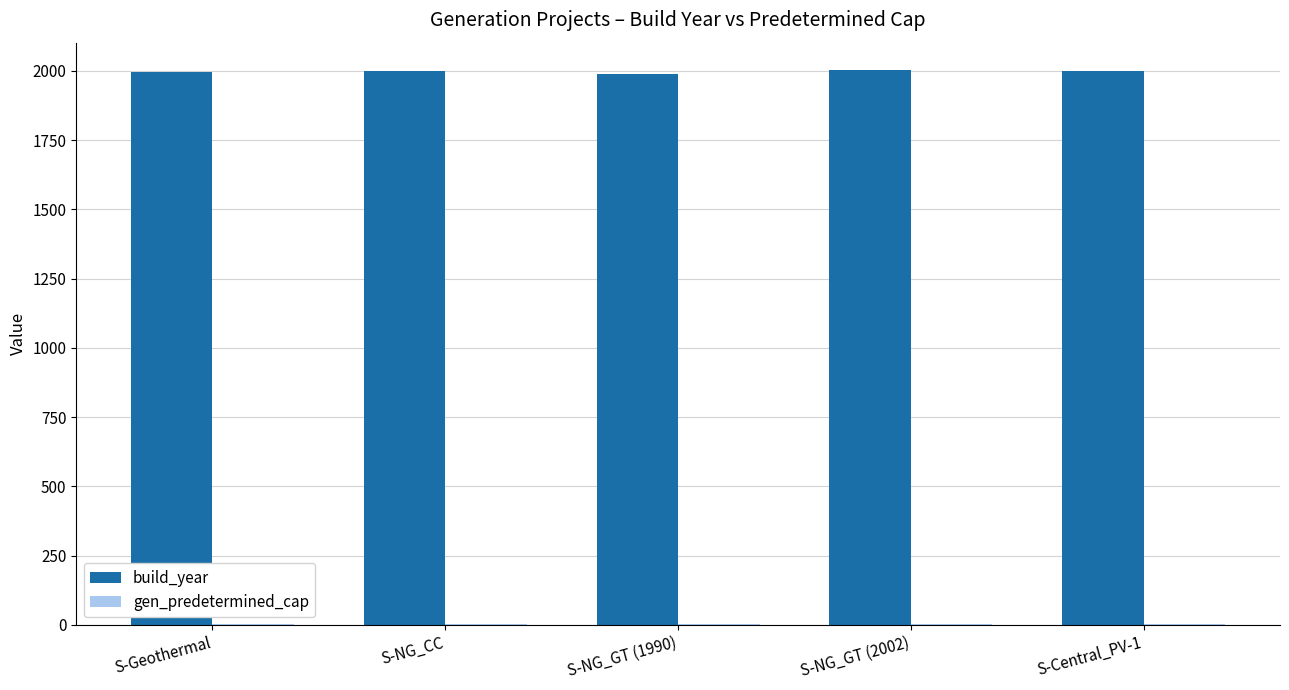

Which series has the largest total across all categories?

build_year